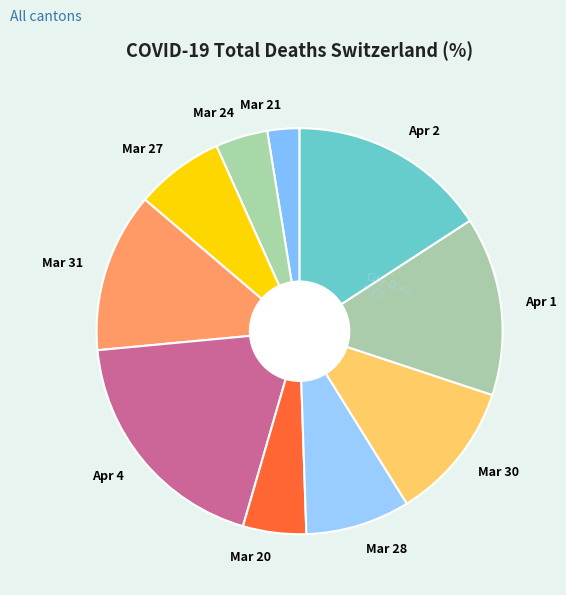

Which has a higher value, Mar 24 or Apr 2?

Apr 2